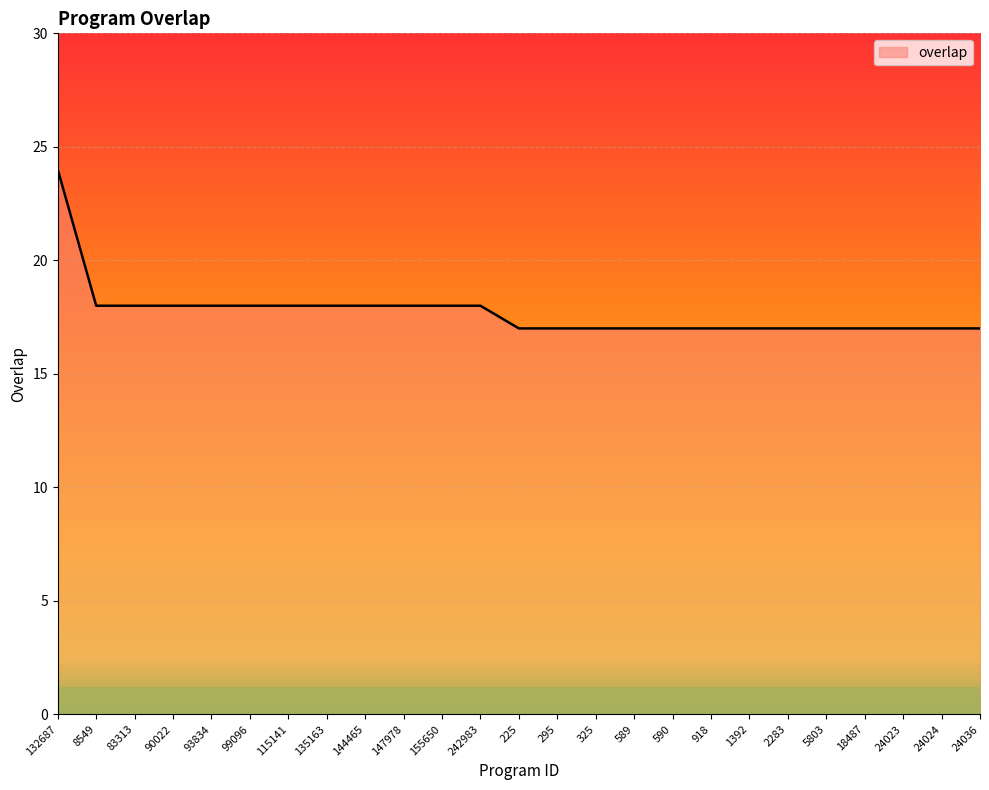

Reading left to right, what are all the values shown in this chart?

132687=24	8549=18	83313=18	90022=18	93834=18	99096=18	115141=18	135163=18	144465=18	147978=18	155650=18	242983=18	225=17	295=17	325=17	589=17	590=17	918=17	1392=17	2283=17	5803=17	18487=17	24023=17	24024=17	24036=17